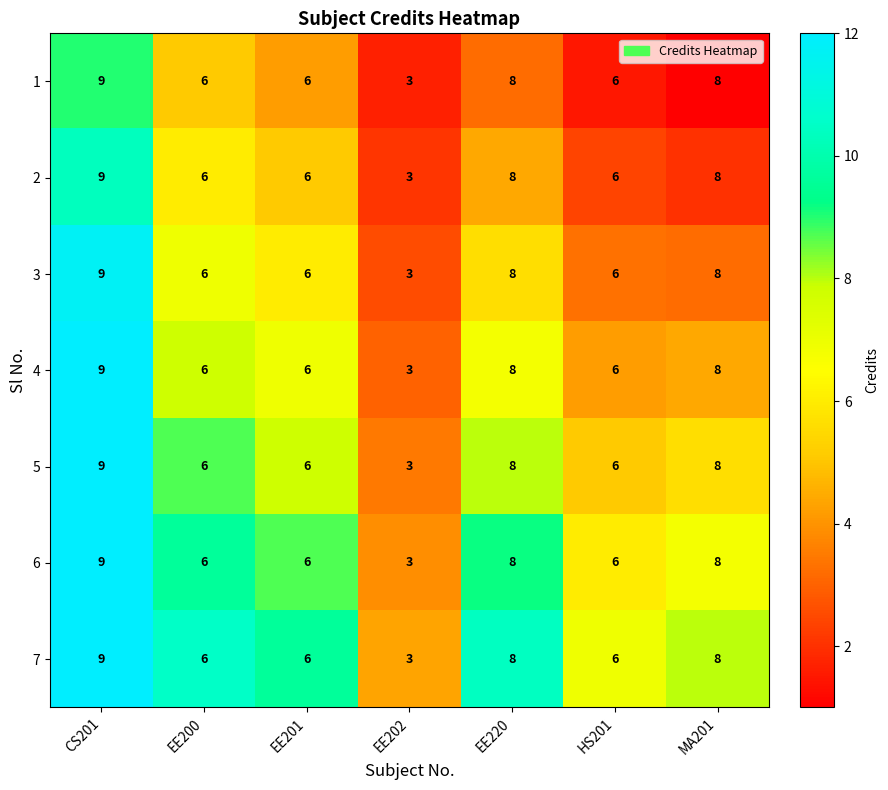

What is the sum of the 3 values at EE200 and MA201?

14